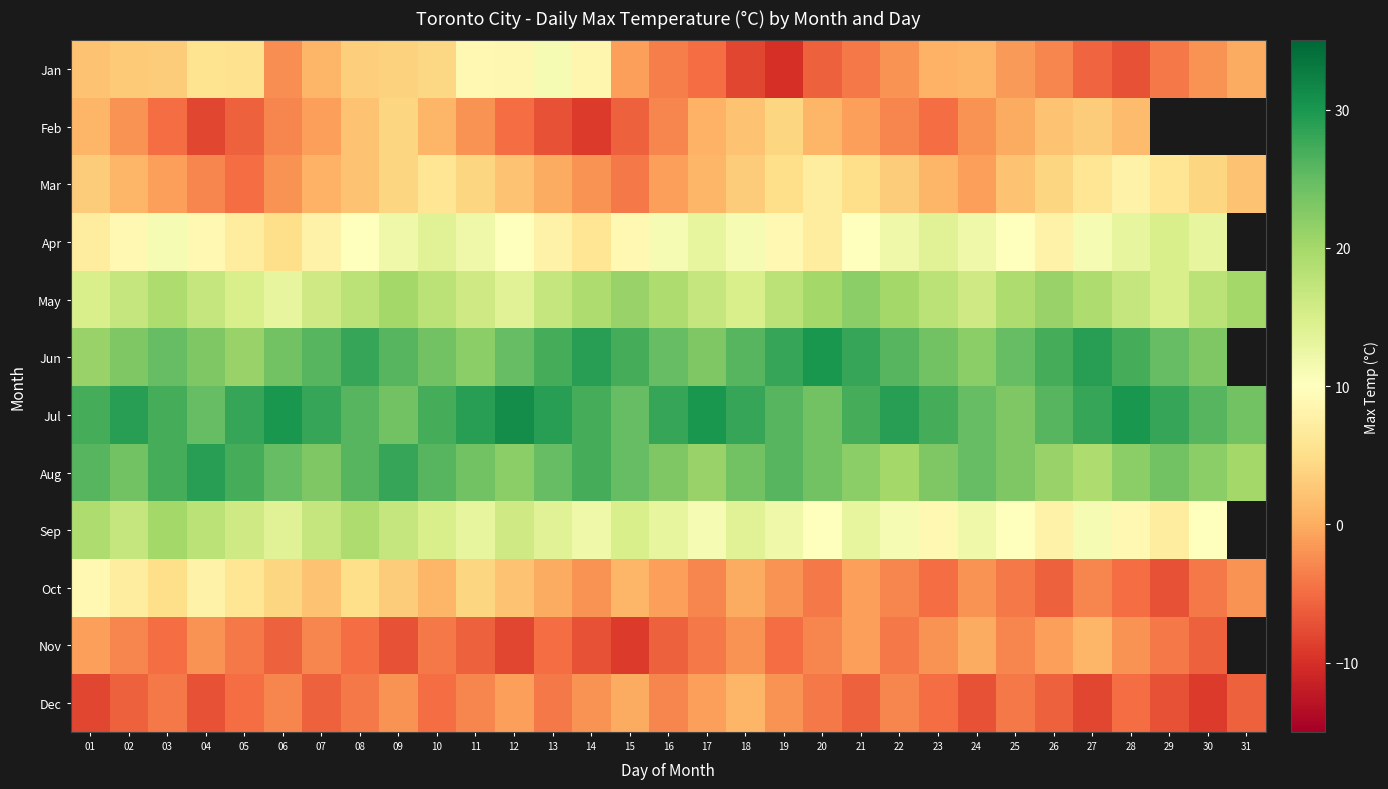

True or false: Nov has a value of -4.8 at 09.

False